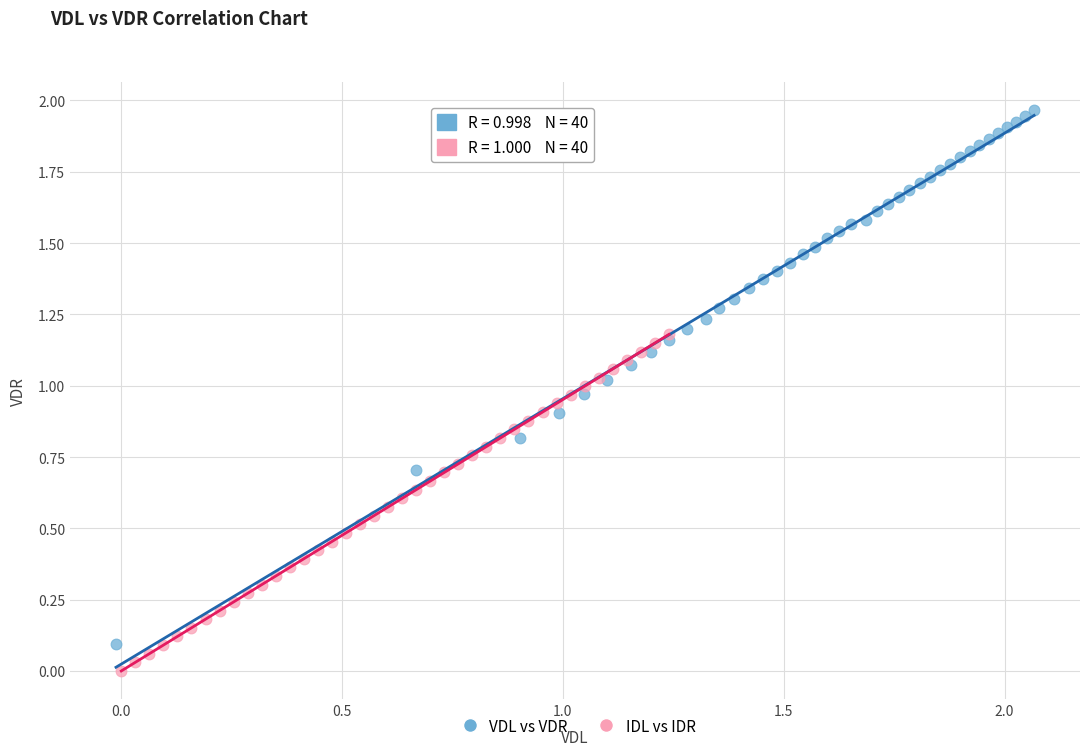

Which series reaches the maximum Y coordinate?

VDL vs VDR